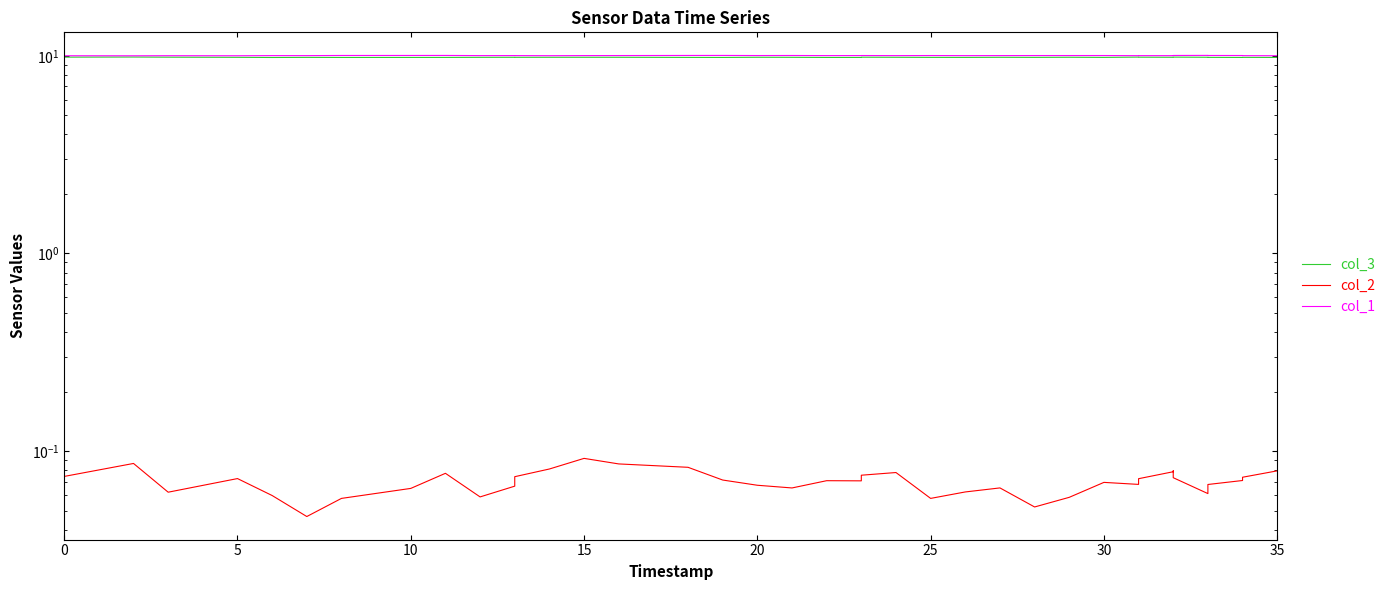

Which series has the largest total across all categories?

col_1